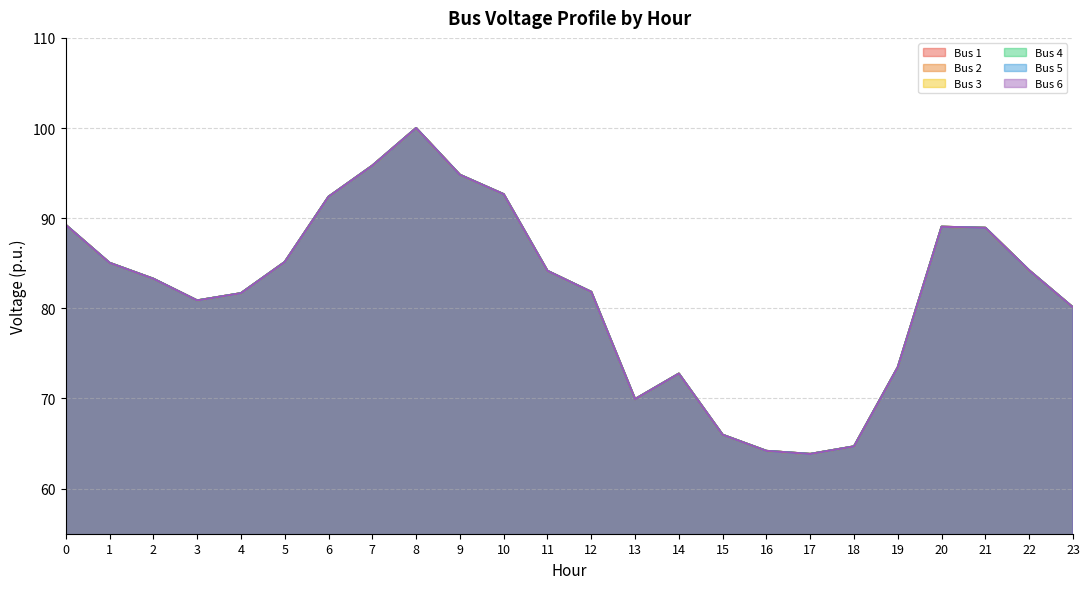

What is the minimum value shown in the chart?

63.8